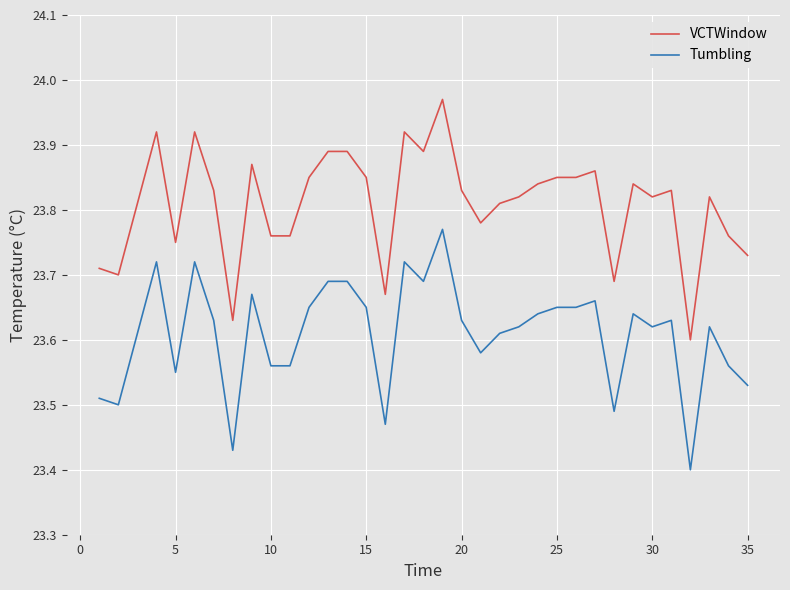

Count the Tumbling values in the range 23 to 24.

35